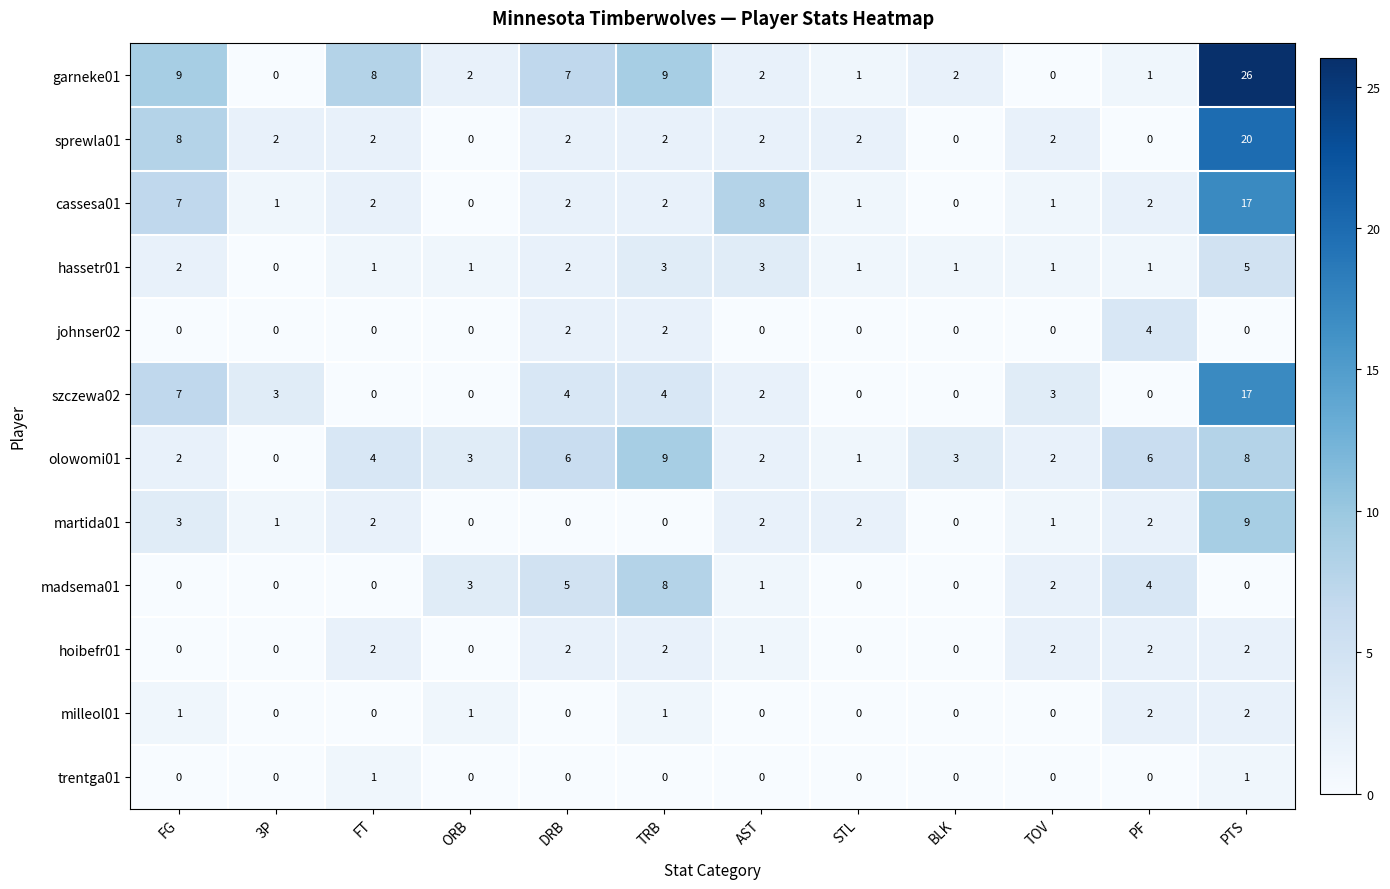

Which series has the widest spread of values?

garneke01